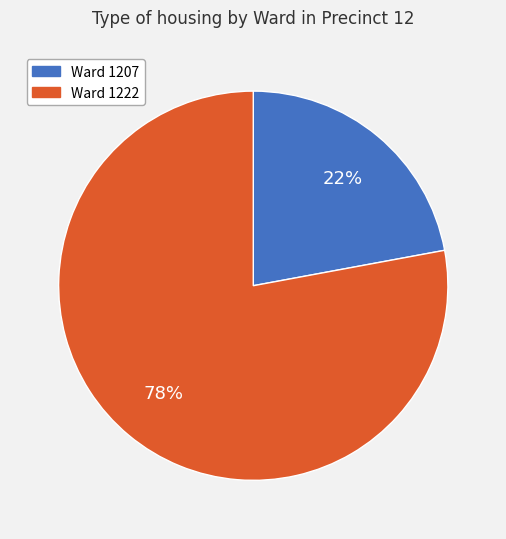

What percentage is the Ward 1222 slice, to the nearest percent?

78%